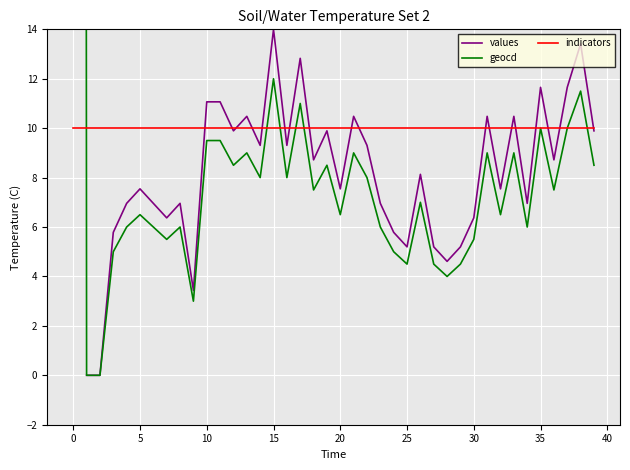

True or false: indicators has a value of 15.6 at 27.

False